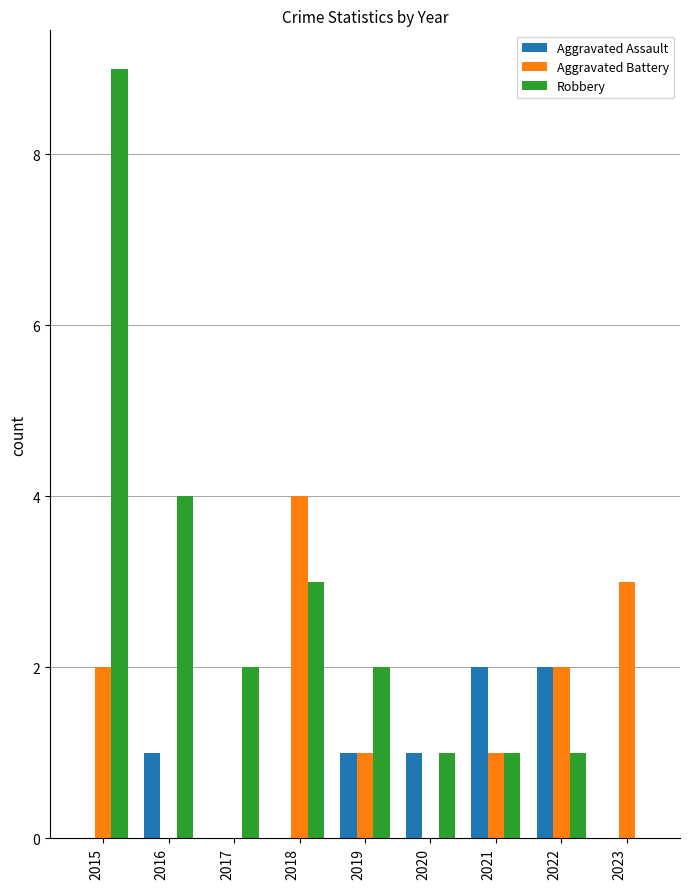

How many data points does each series have?

9